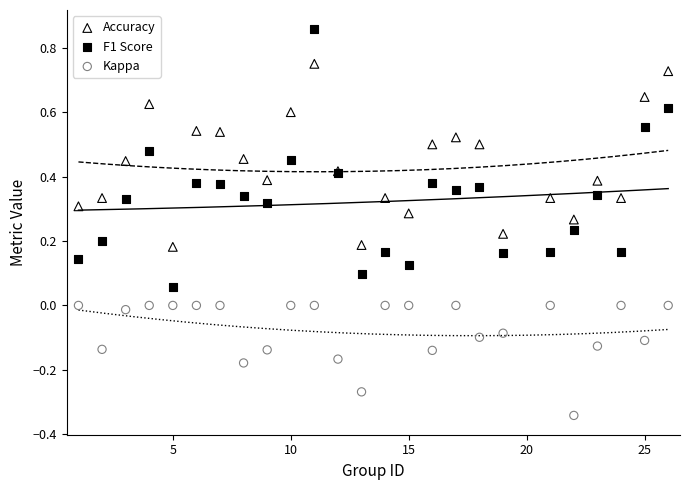

Which series contains the lowest Y value?

Kappa